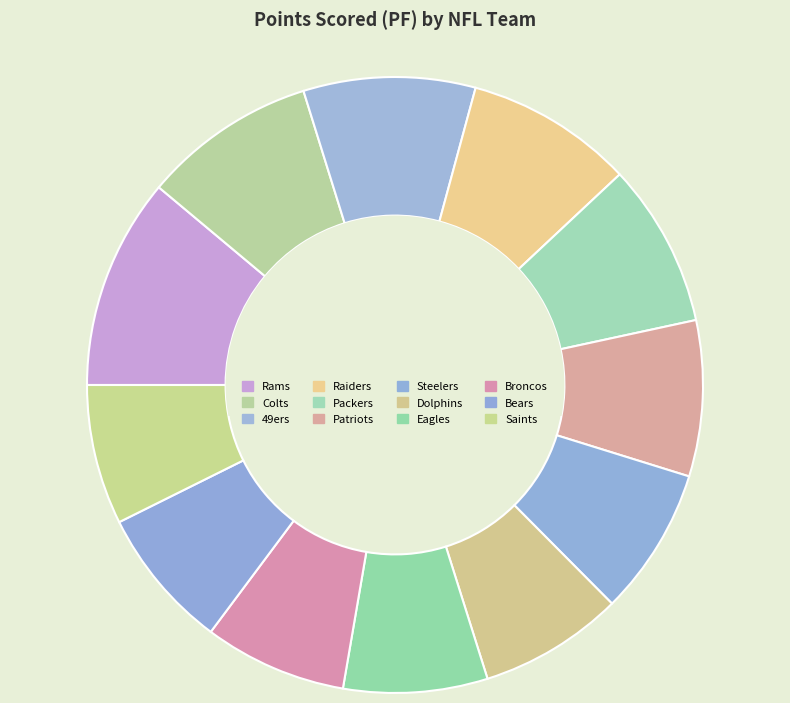

Approximately how many times larger is the value at Packers compared to Colts?

0.9